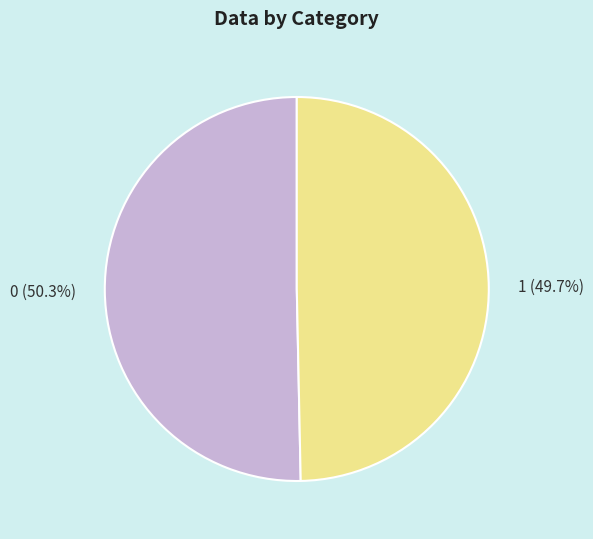

How many slices are in this pie chart?

2